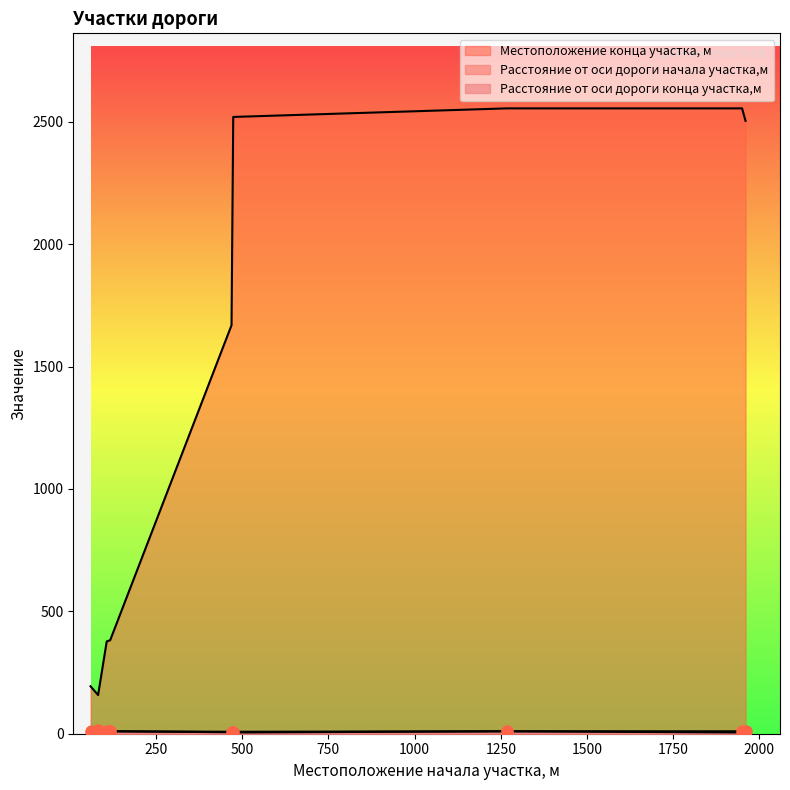

At which category is the sum across all series the highest?

1268